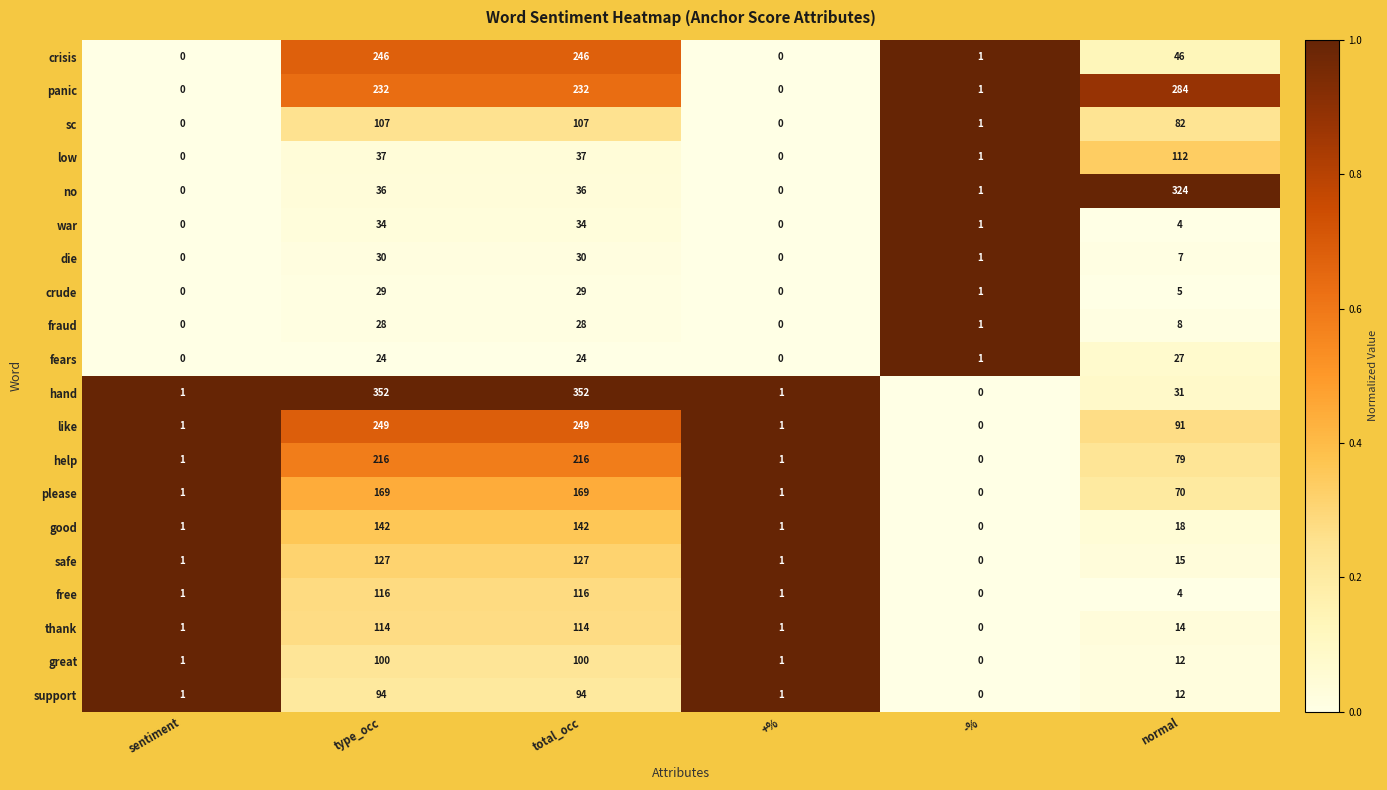

The safe series shows -81 at -%. True or false?

False